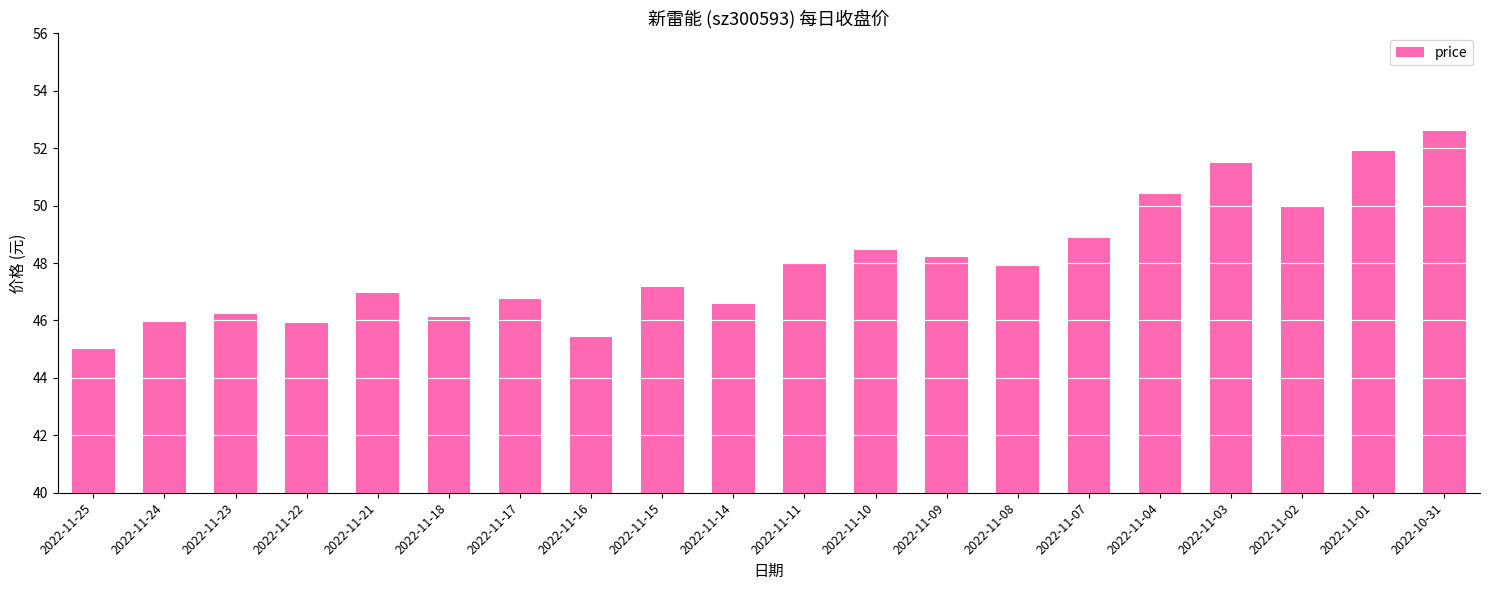

What is the label of the 6th bar from the right?

2022-11-07